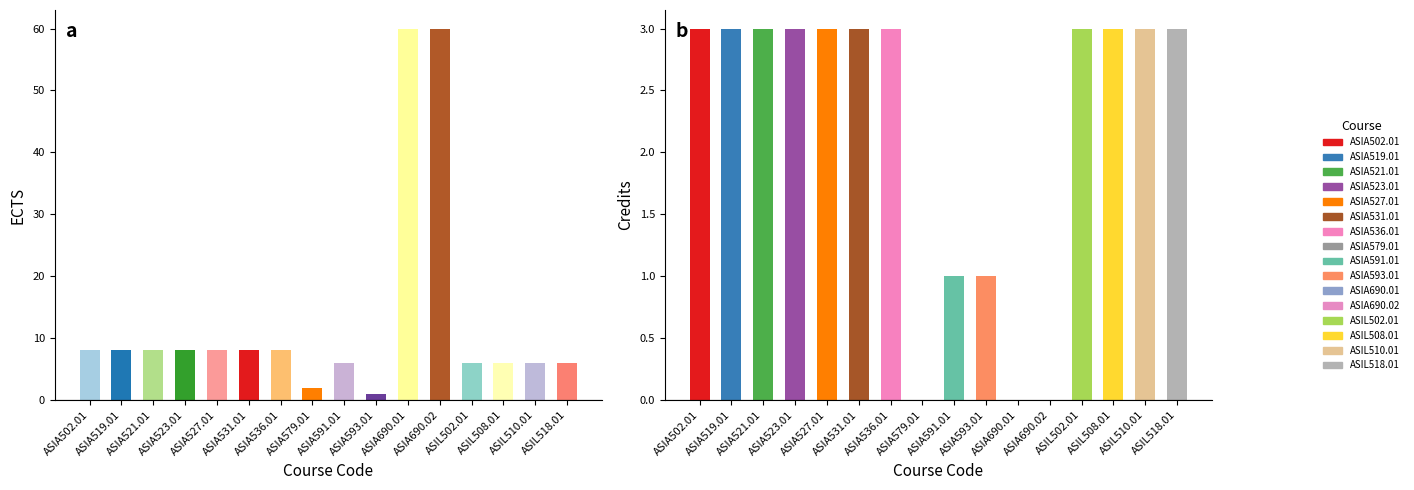

What is the label of the 2nd bar from the right?

ASIL510.01